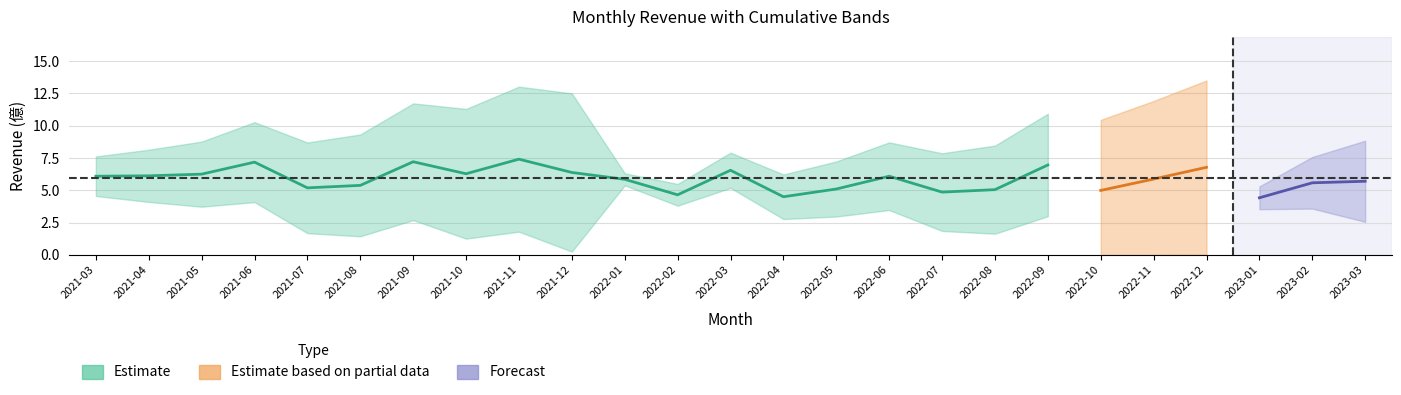

Is it true that the value at 2022-06 is 6.1?

True